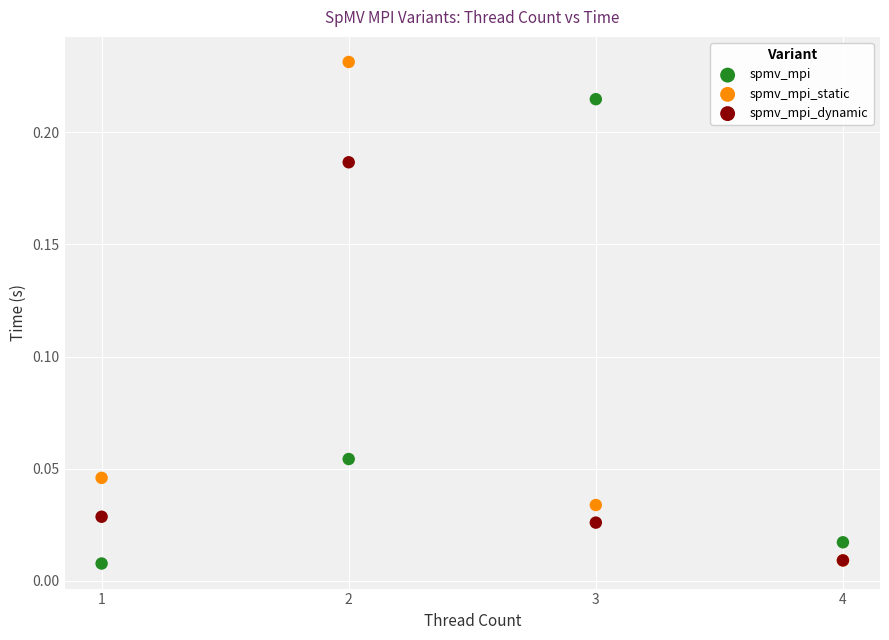

What are all the series names shown in the legend?

spmv_mpi, spmv_mpi_static, spmv_mpi_dynamic